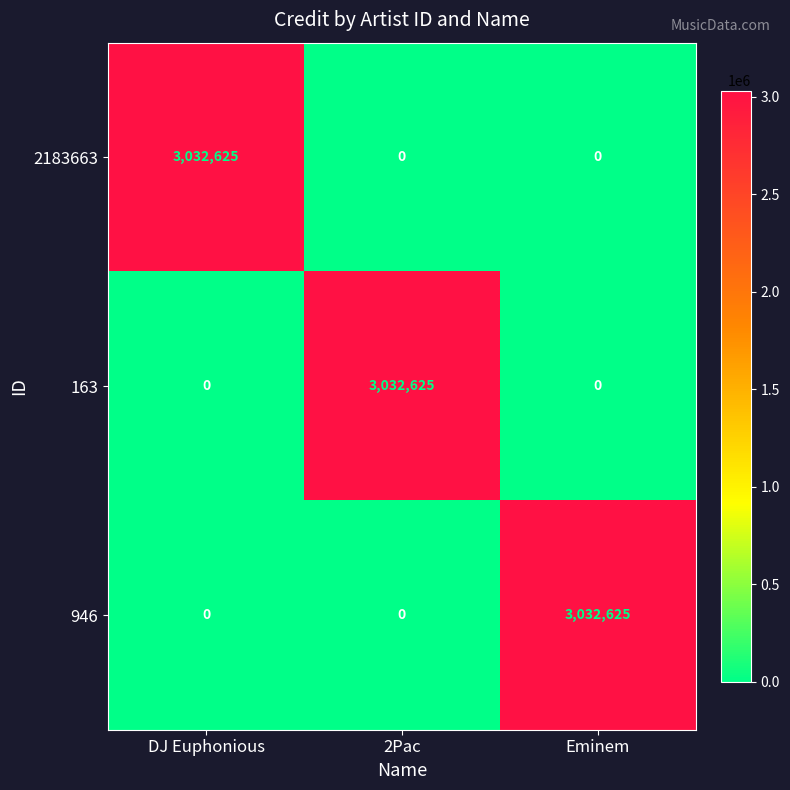

What is the spread (max minus min) of values at 2Pac?

3032625